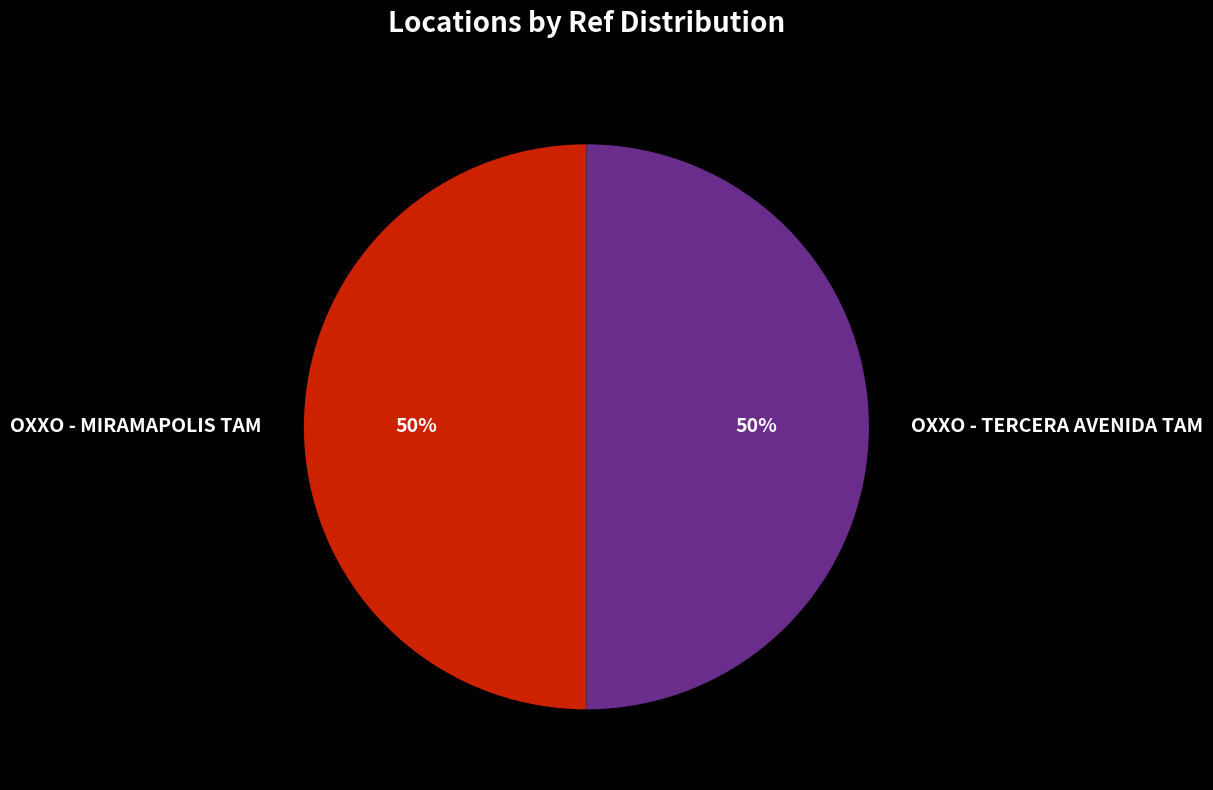

How many segments does this pie chart have?

2